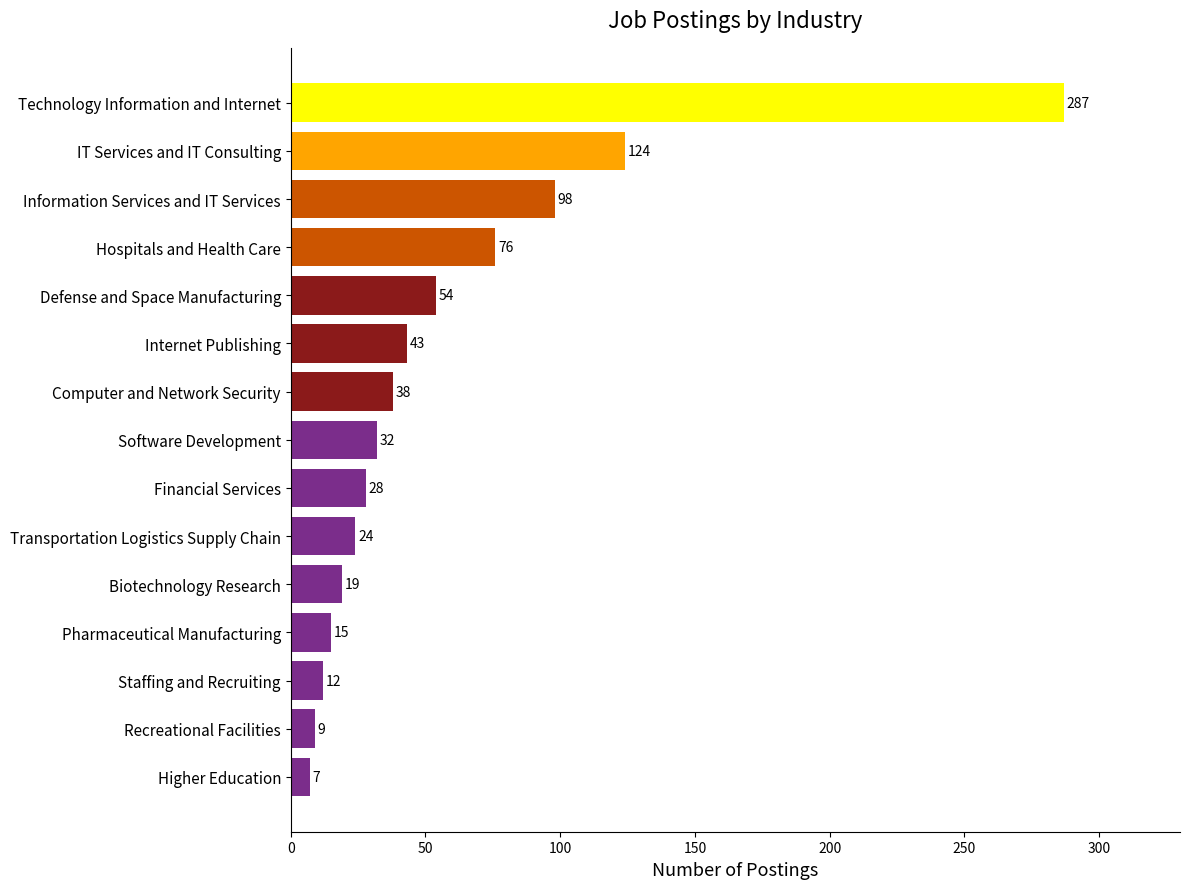

What is the label of the 3rd bar from the top?

Information Services and IT Services